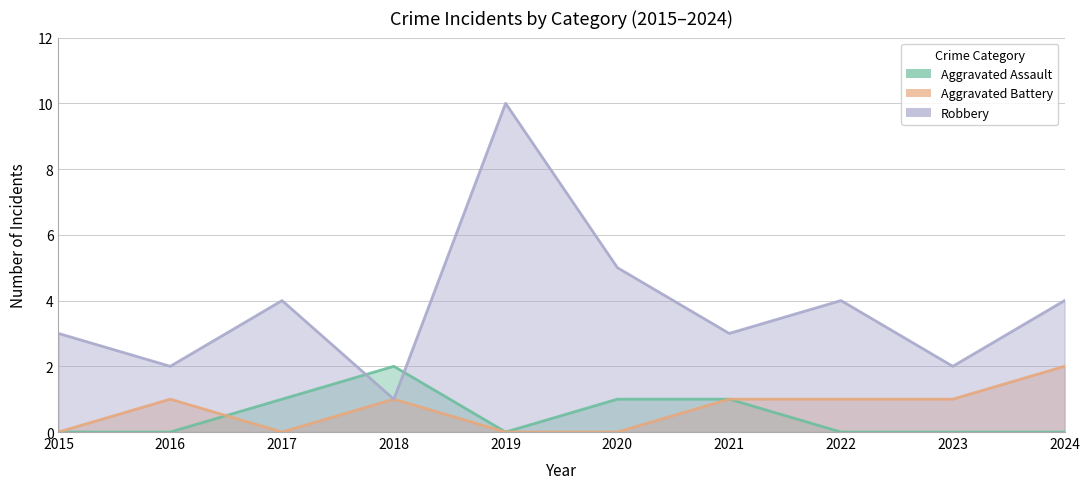

At 2022, list the series in order from largest to smallest.

Robbery, Aggravated Battery, Aggravated Assault